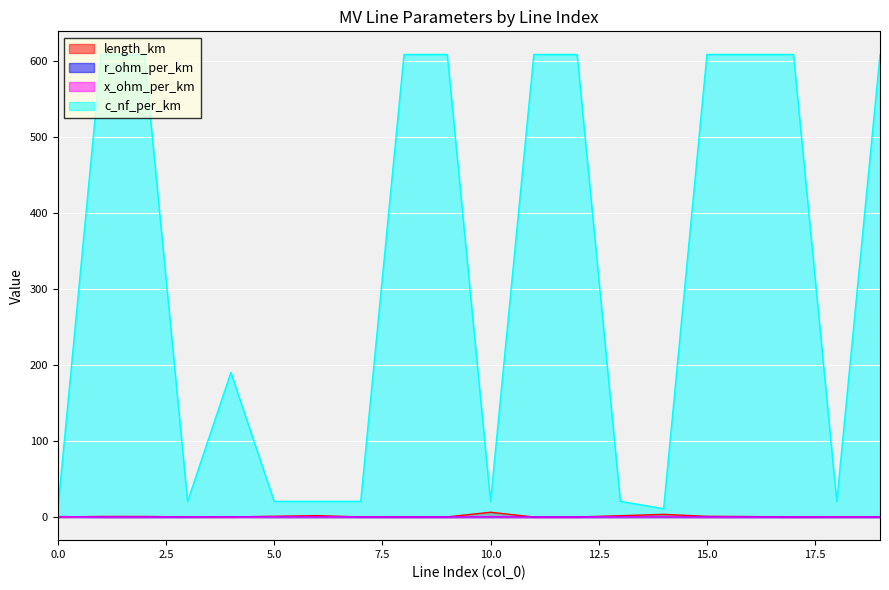

Read the x_ohm_per_km value at 5.0.

0.2